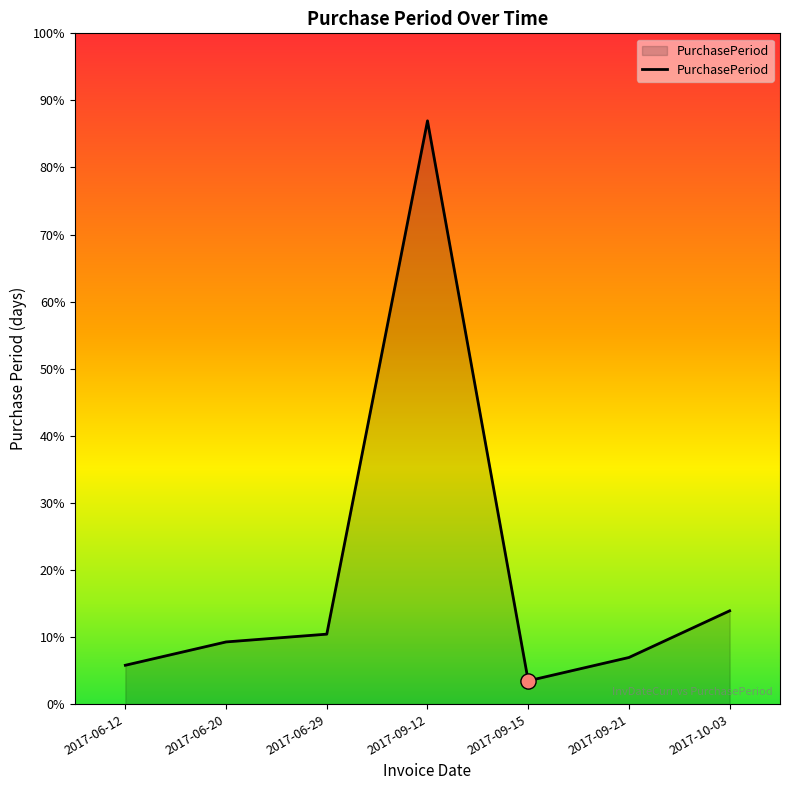

Between 2017-06-12 and 2017-09-15, which is larger?

2017-06-12